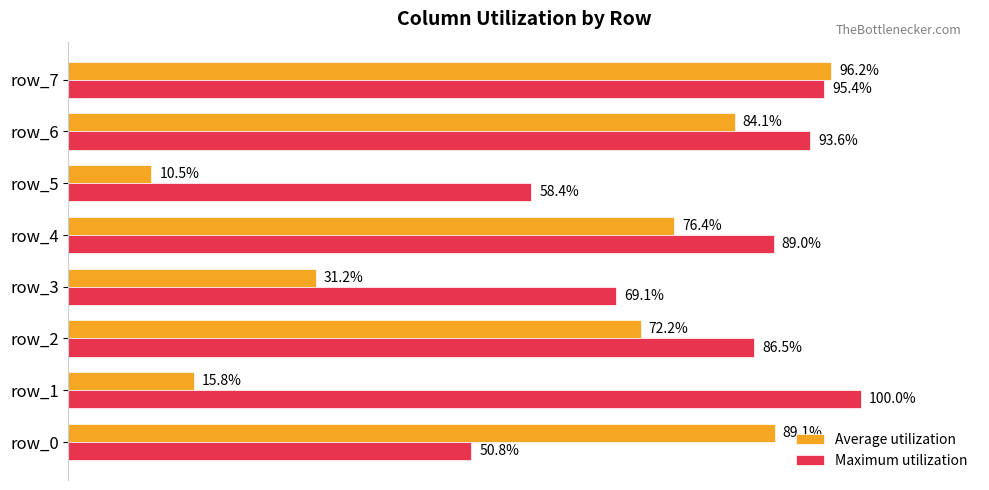

Rank the series by their maximum value, from highest to lowest.

Maximum utilization, Average utilization